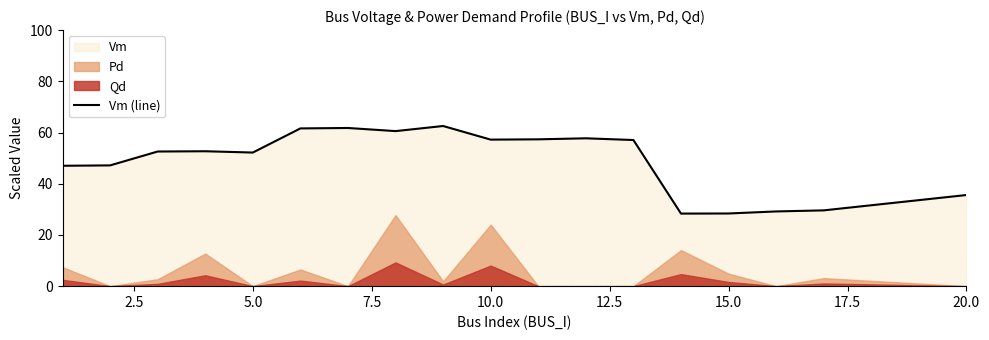

Is it true that Vm (line) equals 47.2 at 15.0?

False